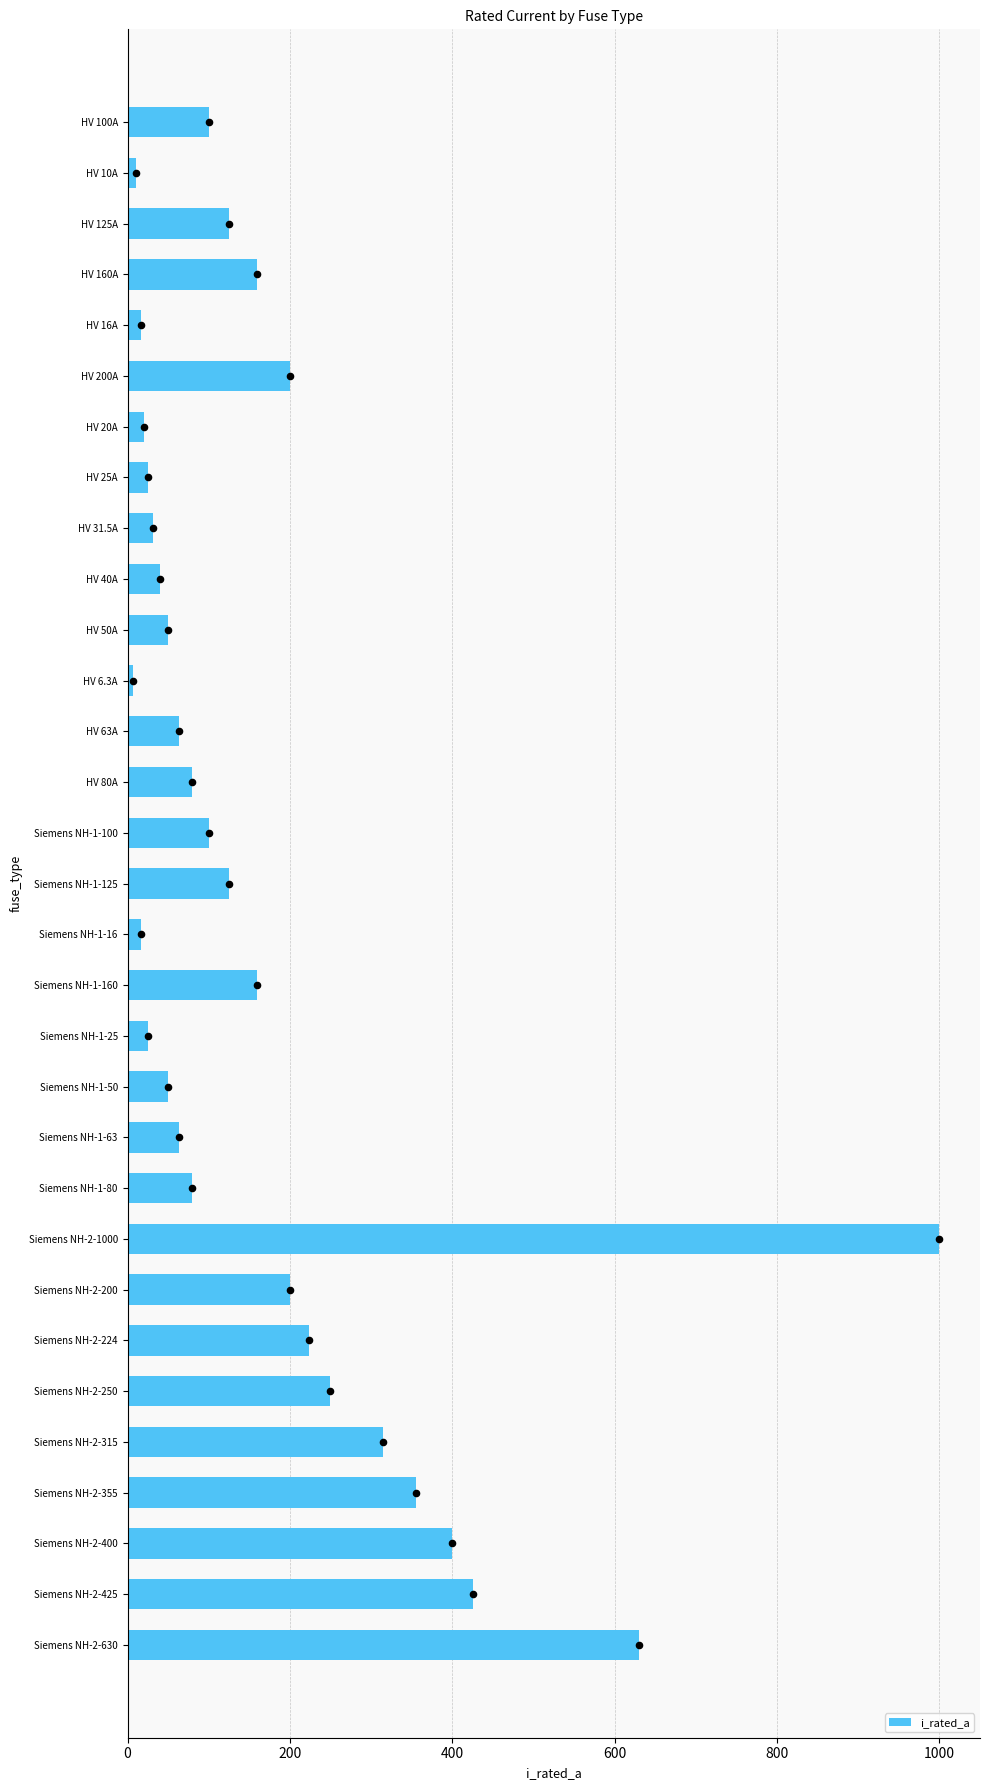

Which category has the highest value in the i_rated_a series?

Siemens NH-2-1000